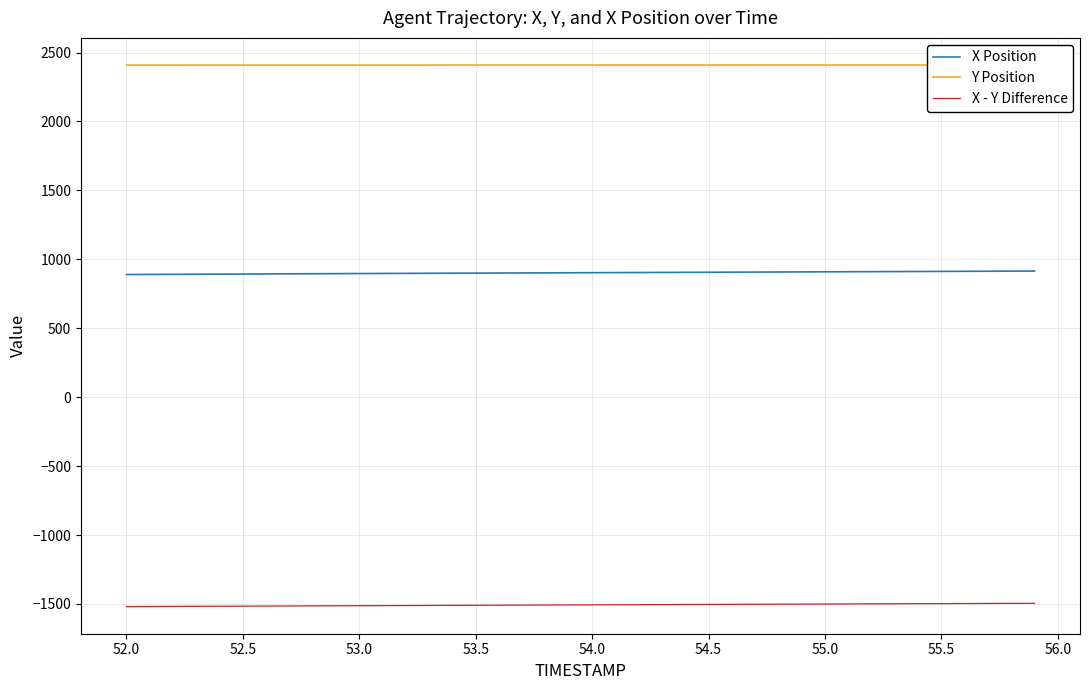

True or false: X Position and X - Y Difference cross at least once.

False